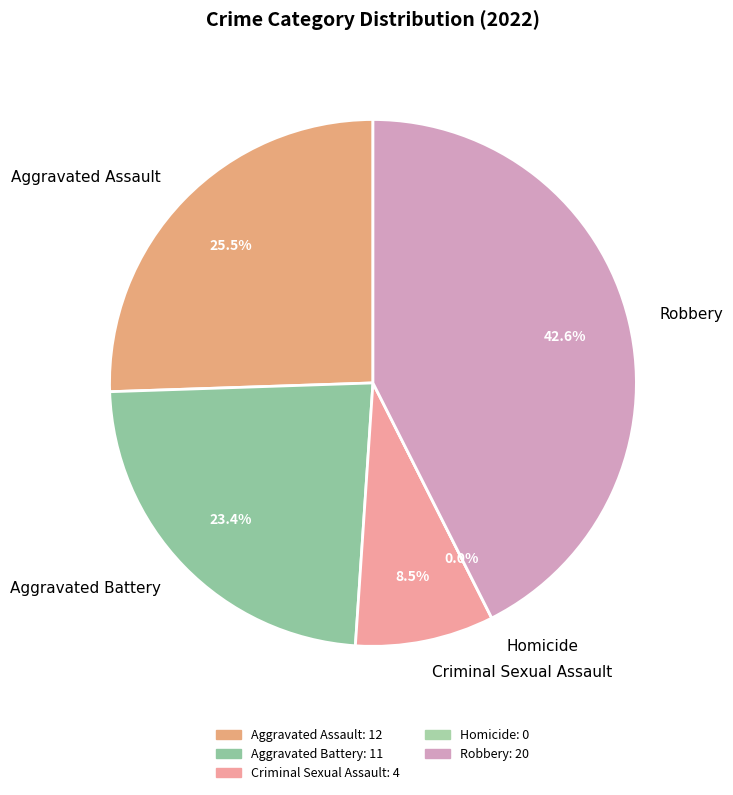

How many segments does this pie chart have?

5